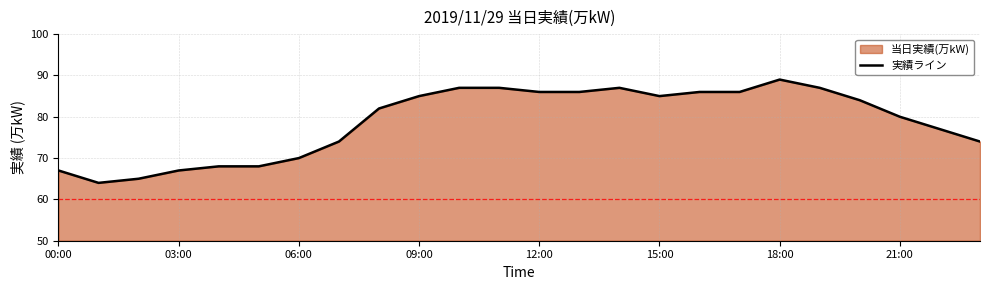

True or false: there are more than 1 points higher than both neighbors.

True